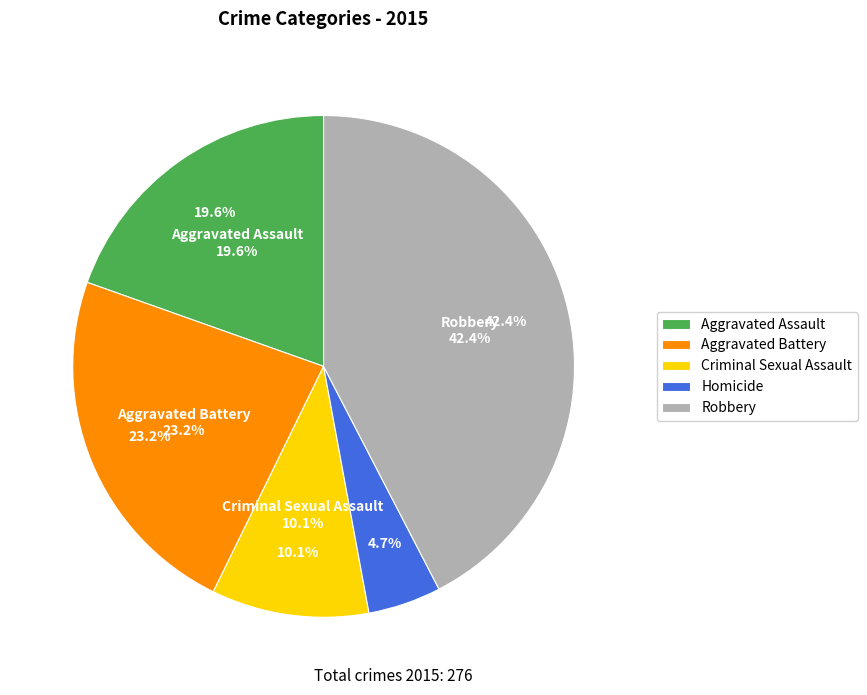

To the nearest percent, what percentage of the pie is Robbery?

42%